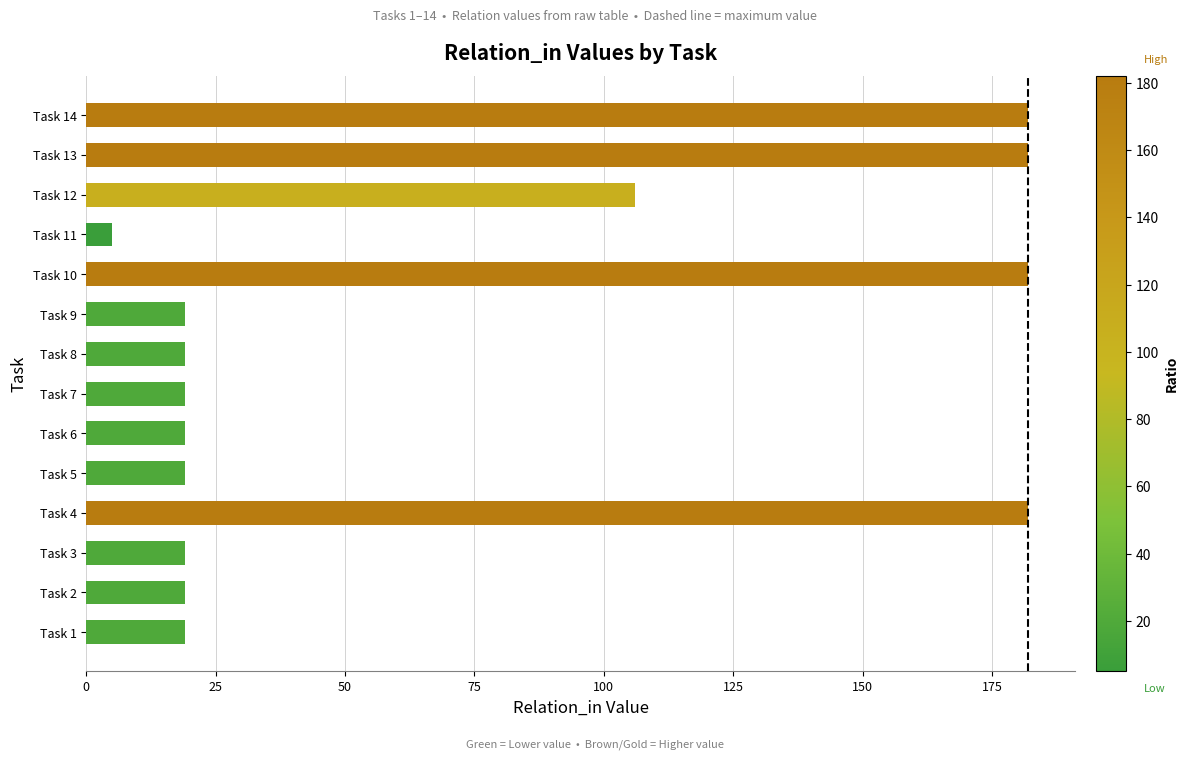

What is the ratio of the value at Task 3 to the value at Task 8?

1.0